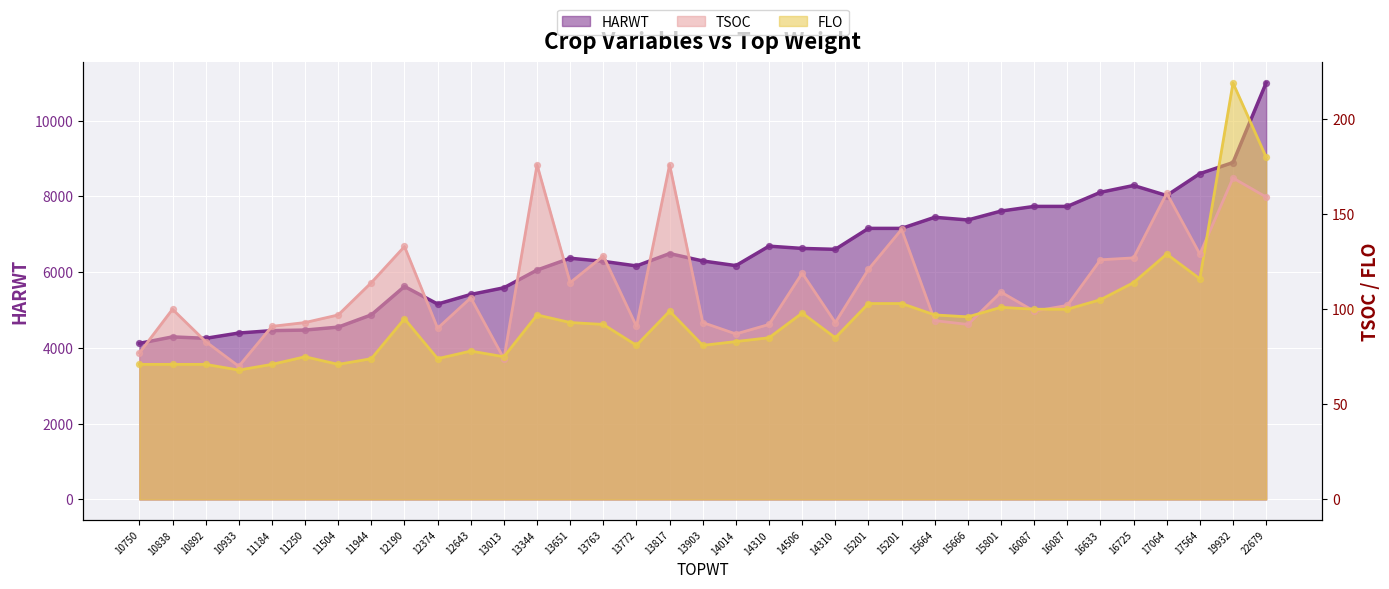

At how many categories does at least one series exceed 5634?

23